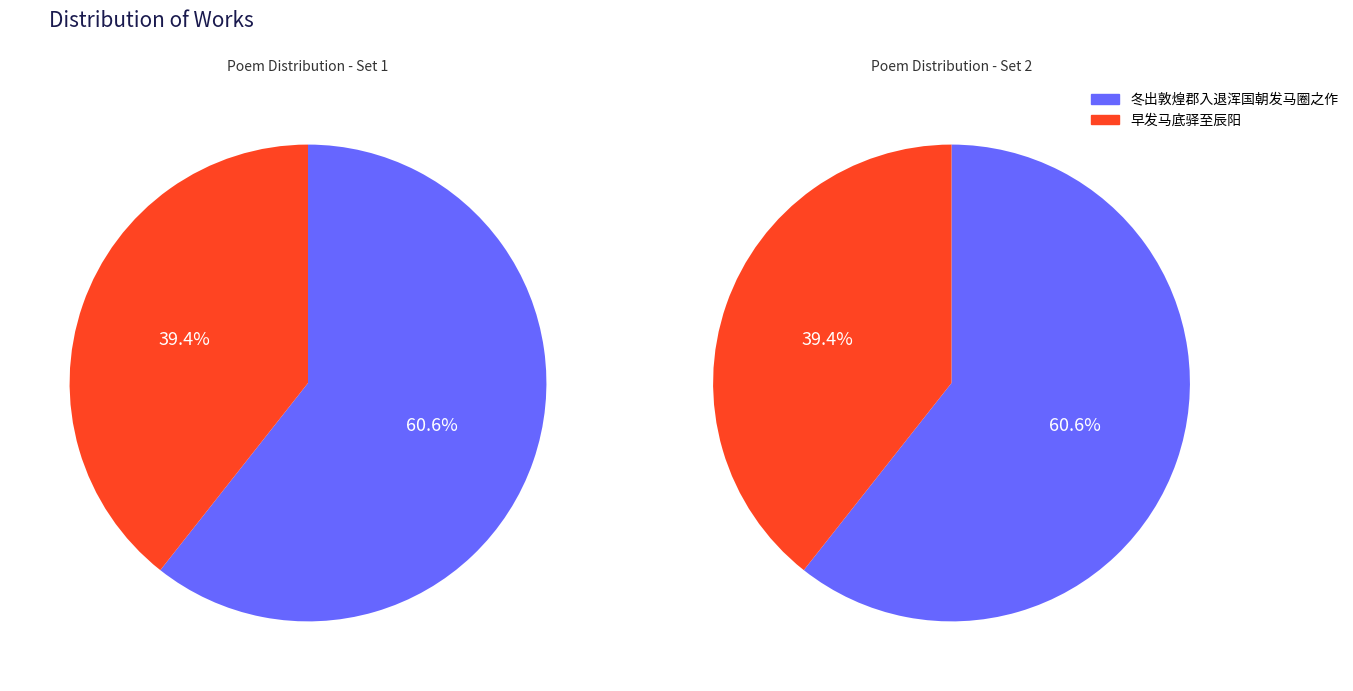

Does 早发马底驿至辰阳 account for over 50% of the chart?

No